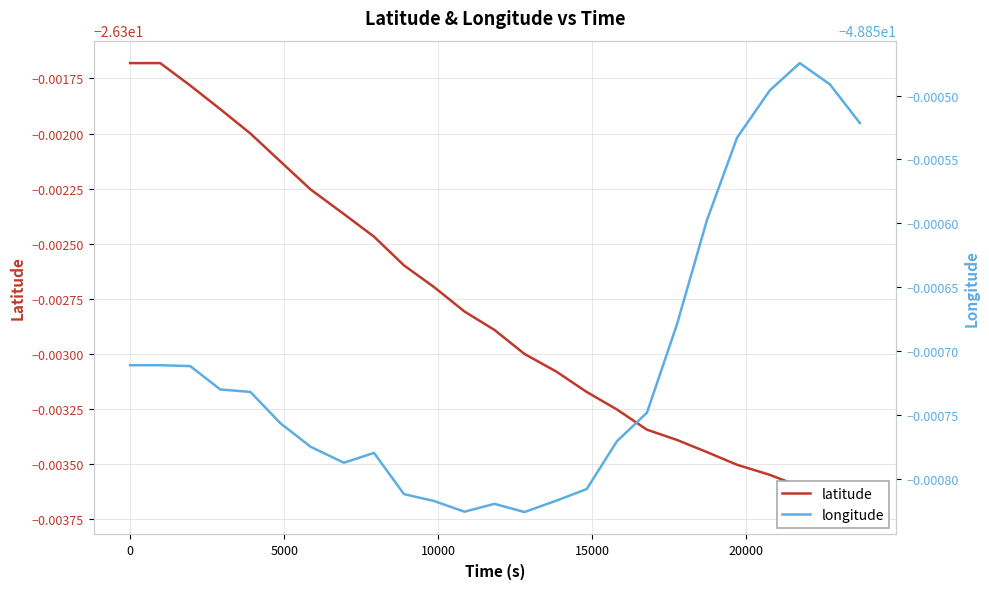

True or false: longitude and latitude cross at least once.

False